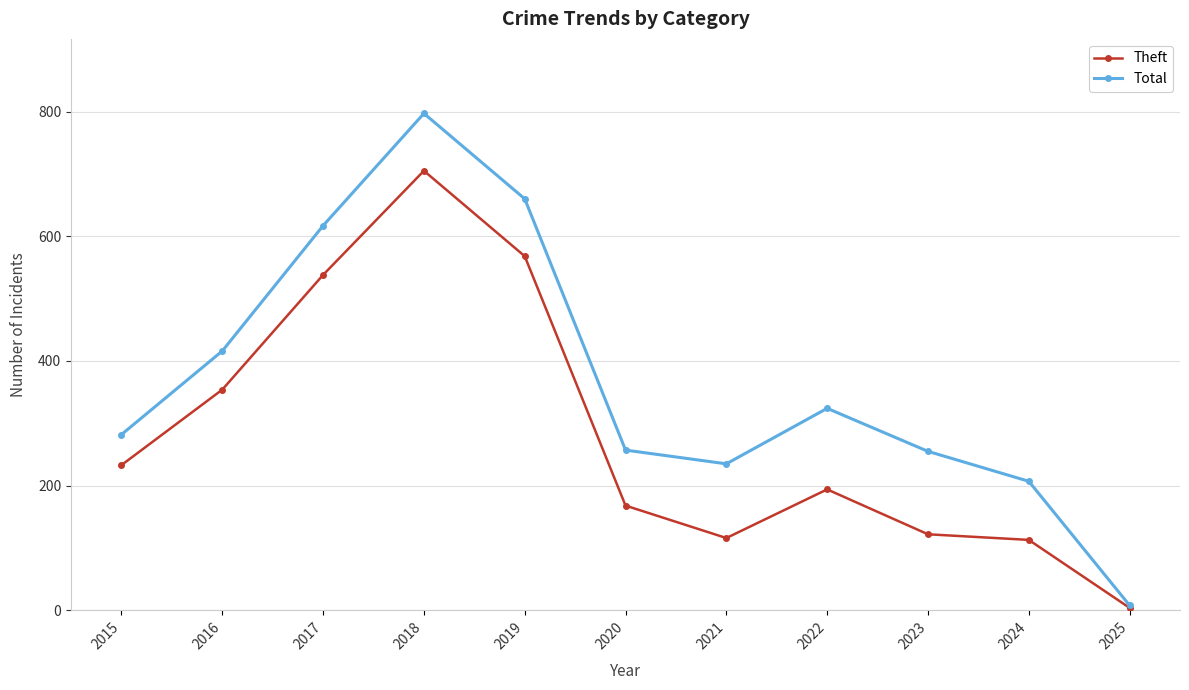

Where is the first local maximum for Total?

2018